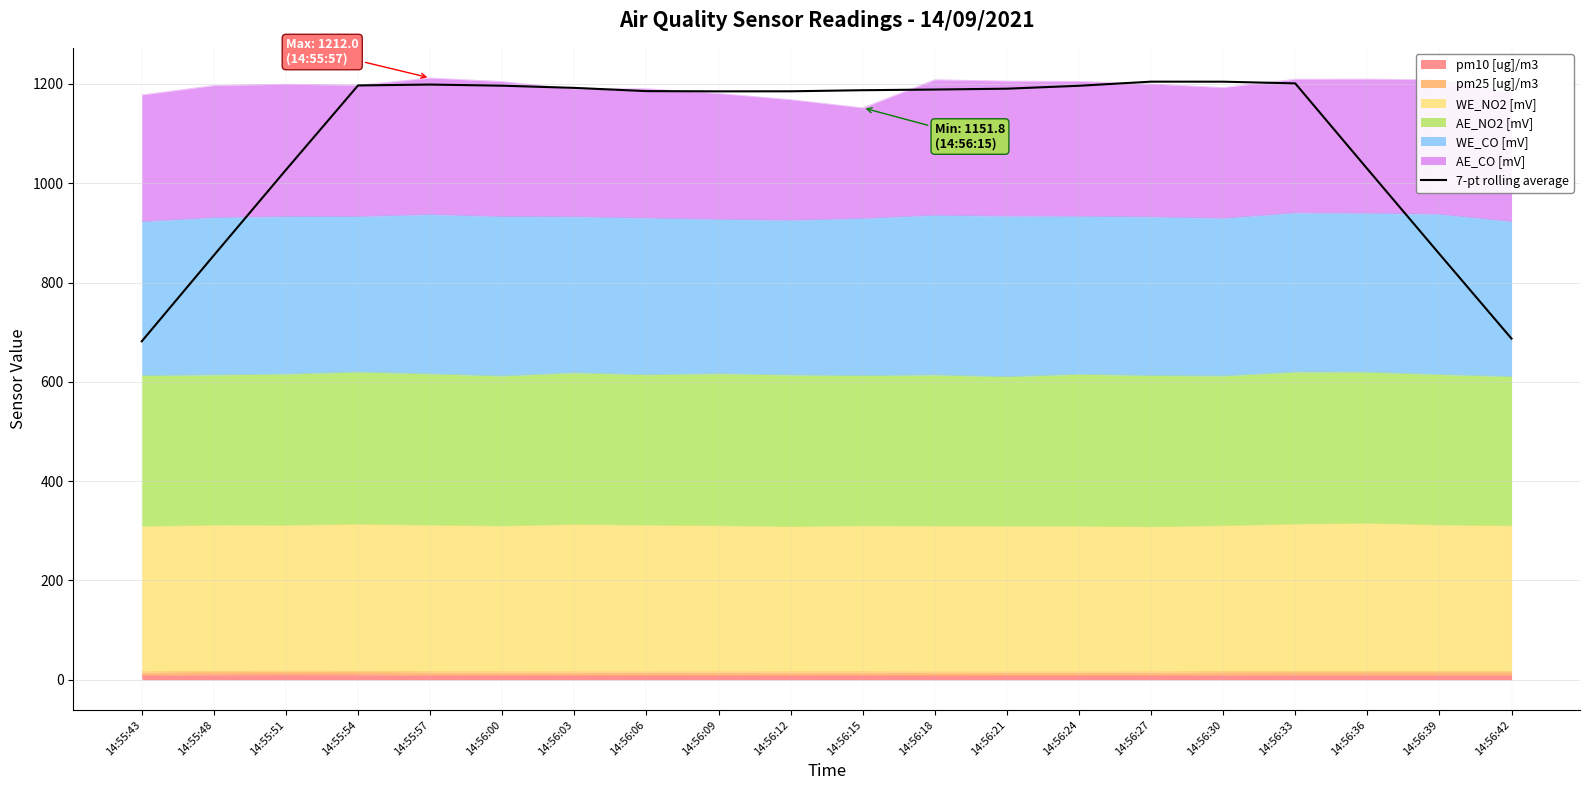

List the labels in order of value, largest first.

14:56:27, 14:56:30, 14:56:33, 14:55:57, 14:55:54, 14:56:00, 14:56:24, 14:56:03, 14:56:21, 14:56:18, 14:56:15, 14:56:06, 14:56:12, 14:56:09, 14:56:36, 14:55:51, 14:56:39, 14:55:48, 14:56:42, 14:55:43